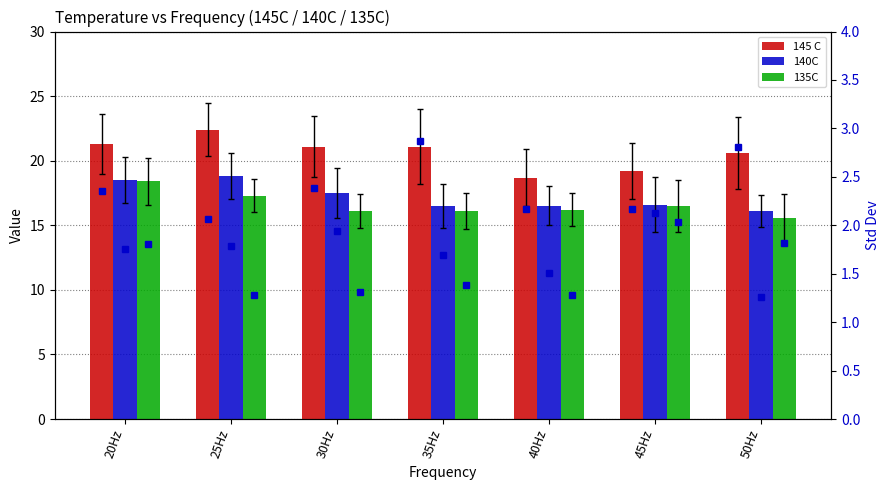

How many categories are shown in the chart?

7